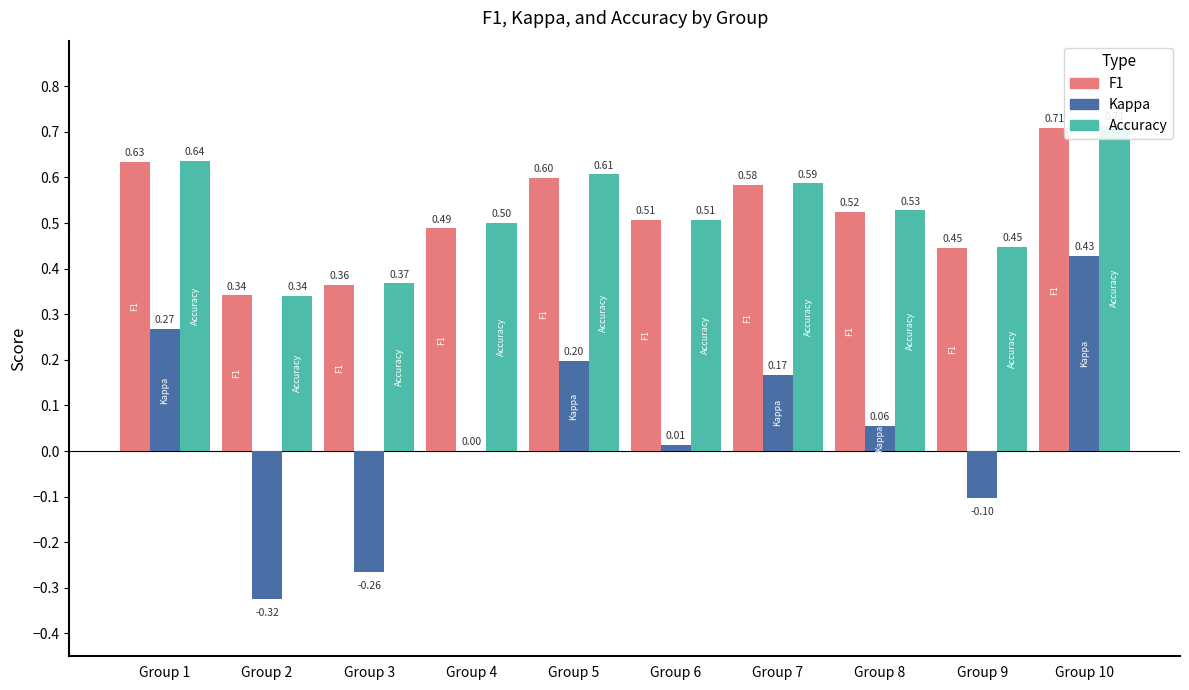

Between Group 1 and Group 9, which is larger?

Group 1